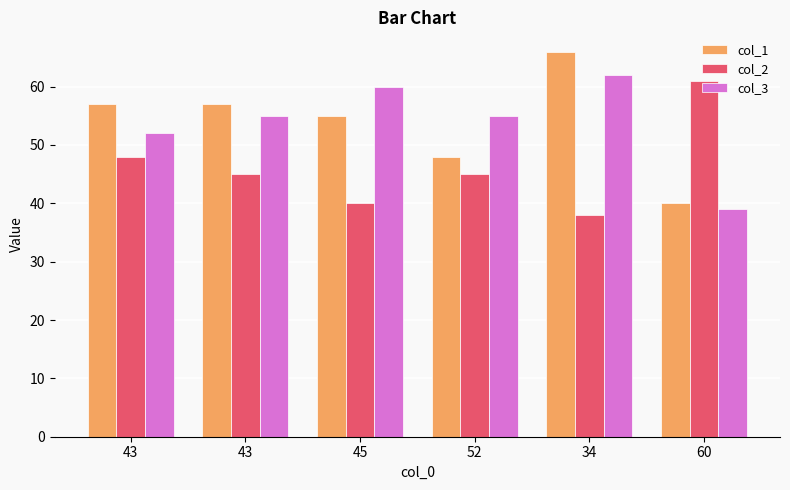

Rank the categories by col_3 value from highest to lowest.

34, 45, 43, 52, 43, 60